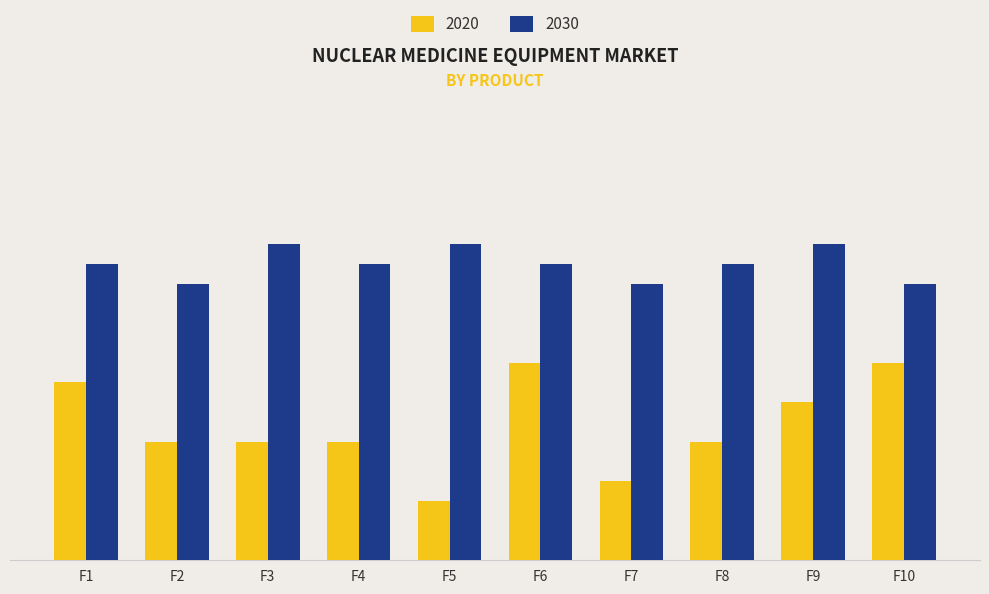

Does the chart contain stacked bars?

No